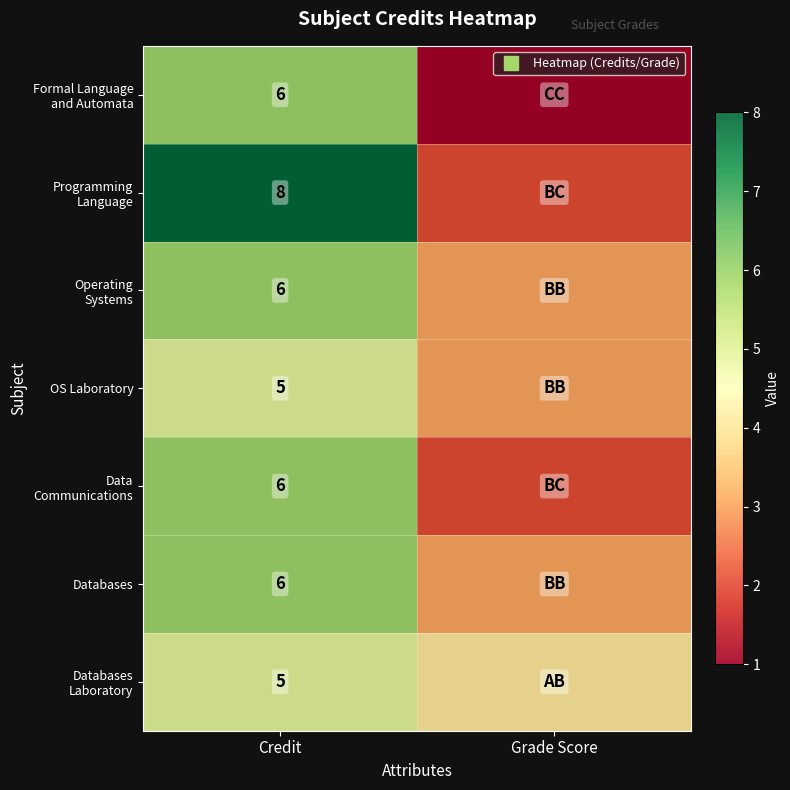

Between Credit and Grade Score, which is larger?

Credit